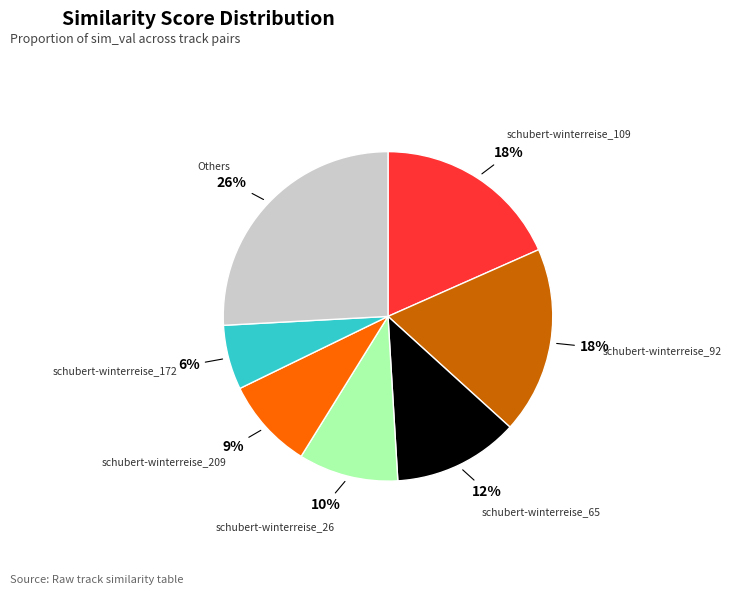

To the nearest percent, what is the average slice percentage?

14%